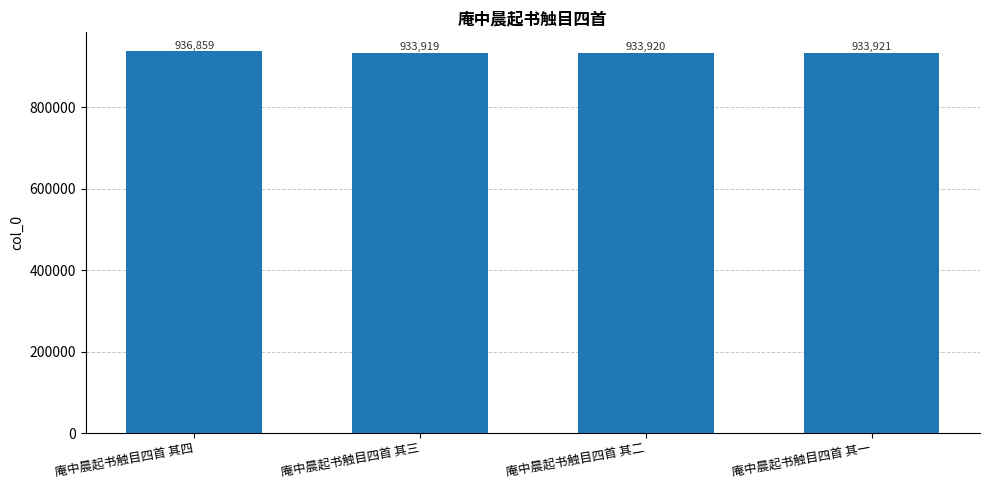

At which category does the chart reach its peak across all series?

庵中晨起书触目四首 其四